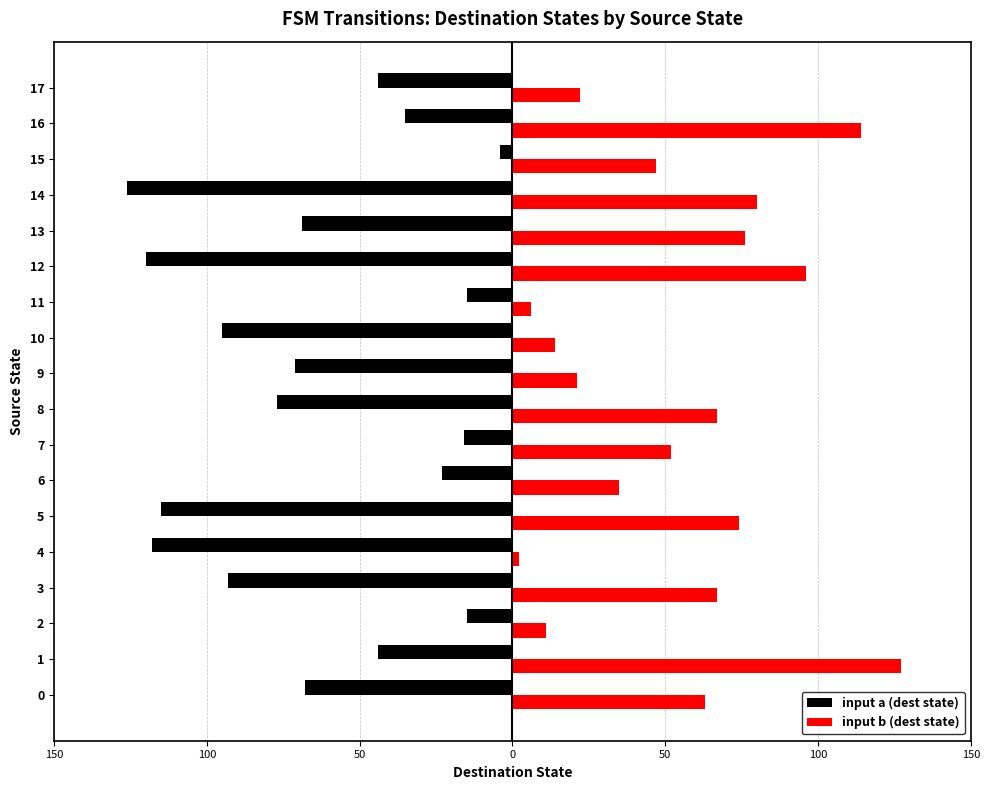

How many groups of bars are there?

18